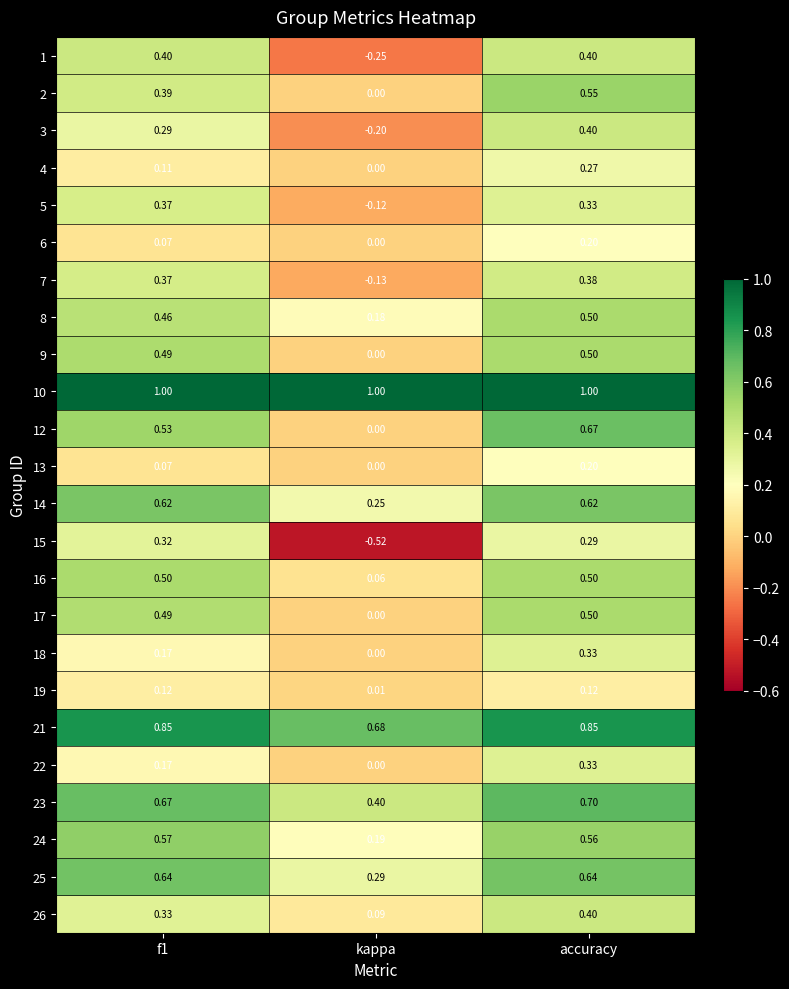

Which label corresponds to the smallest value in the chart?

kappa